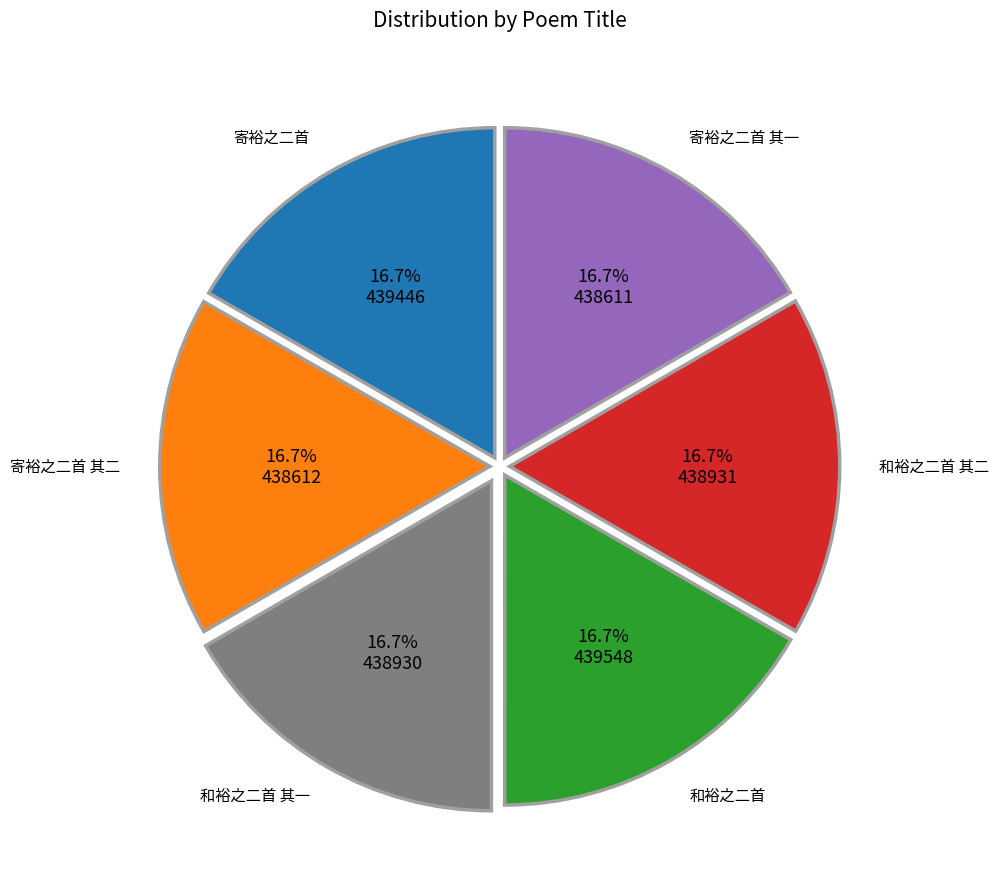

Does any single category account for the majority?

No